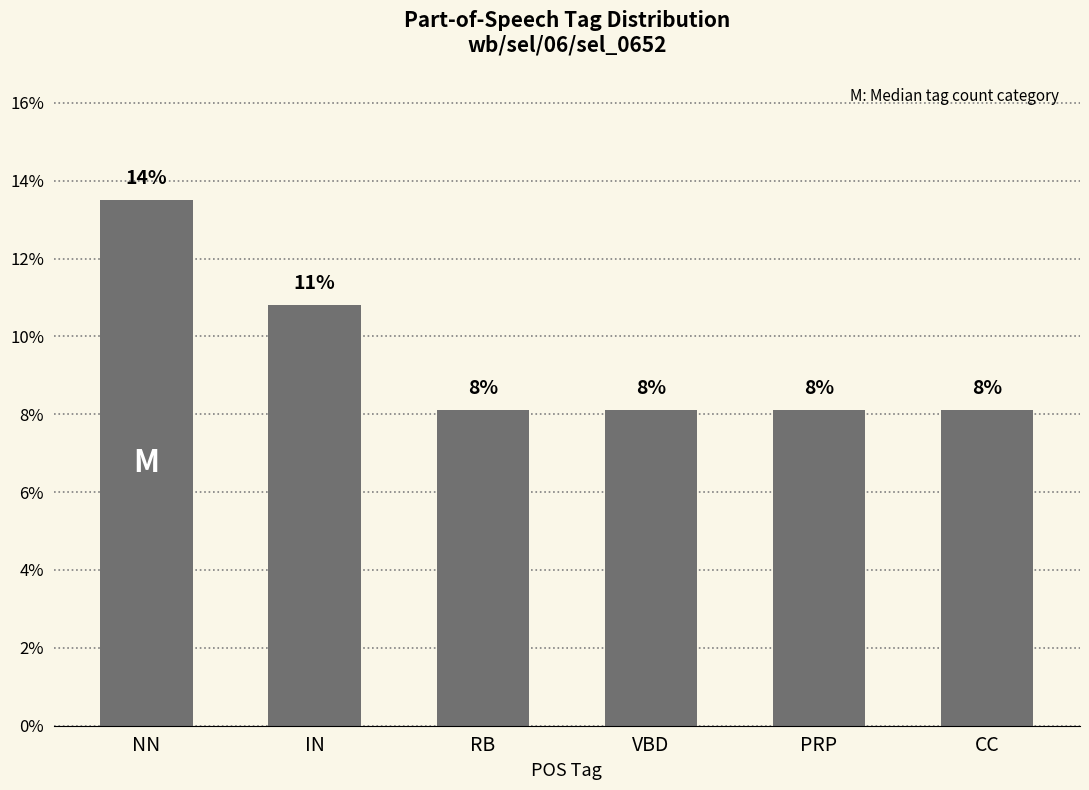

Does the chart contain any negative values?

No